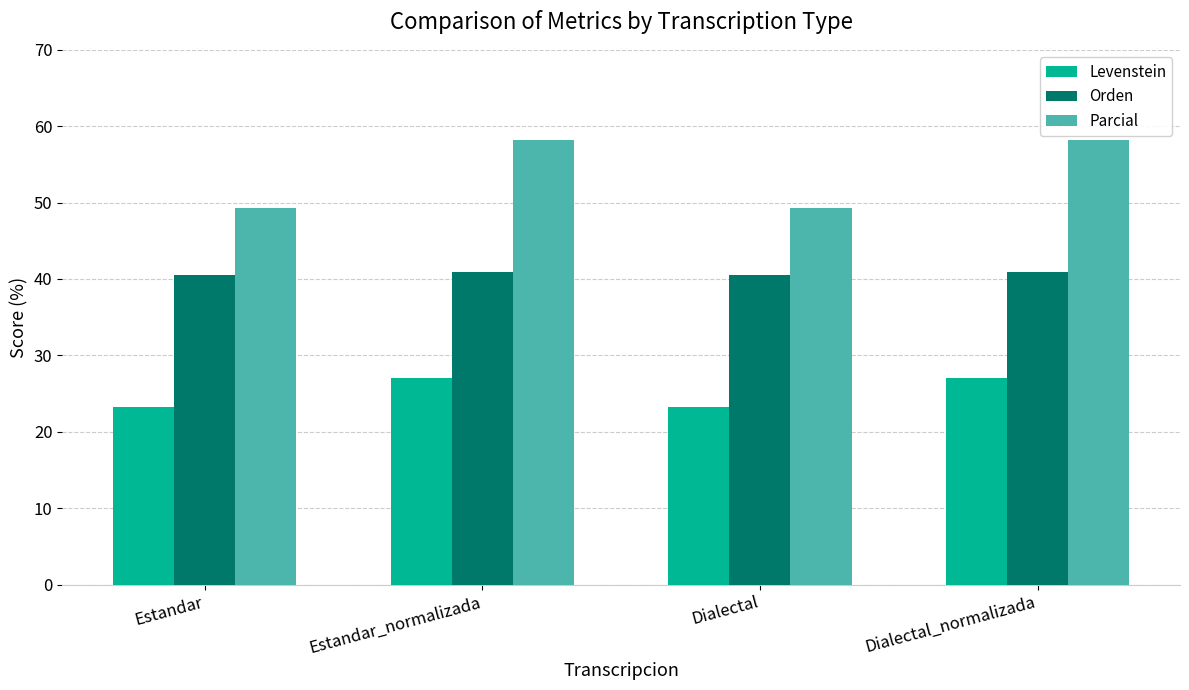

What is the highest value of the Levenstein series?

27.0